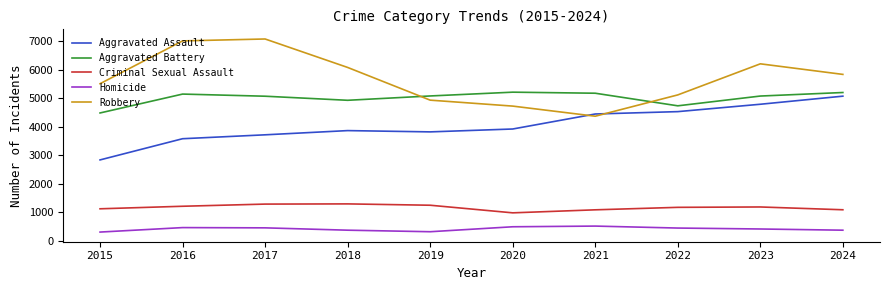

What is the average value of the Aggravated Assault series?

4058